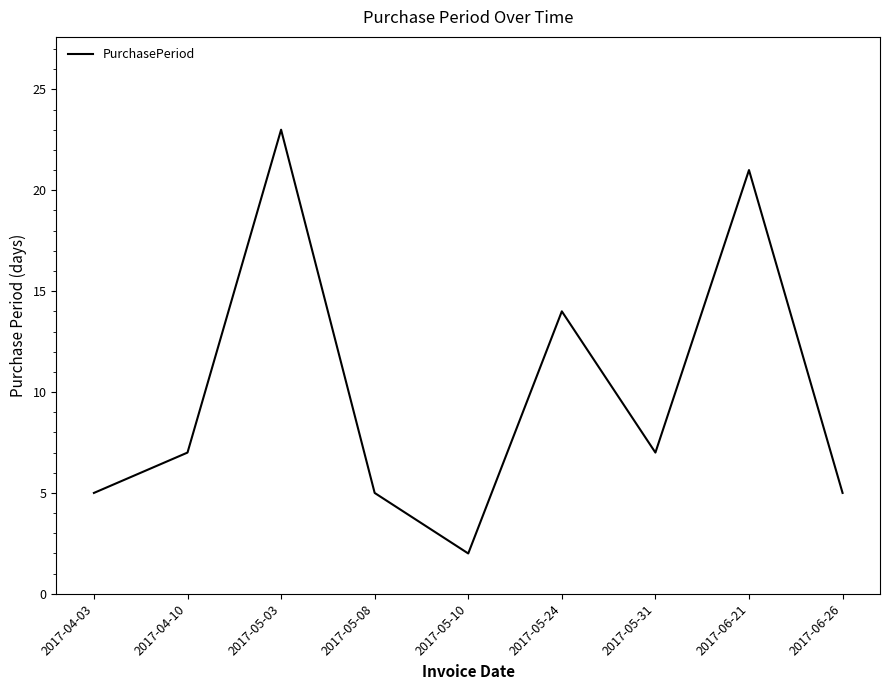

Is it true that the value at 2017-04-03 is 8?

False